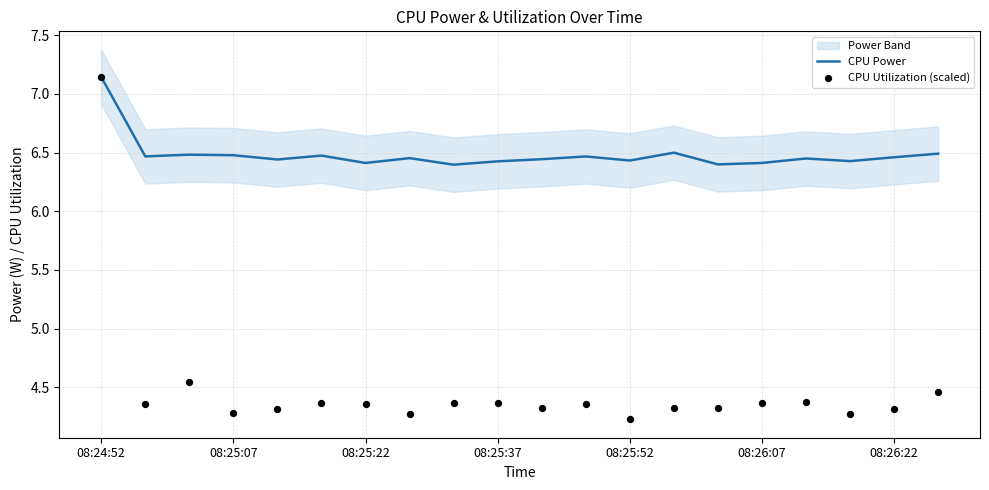

Is the value of CPU Utilization (scaled) at 08:24:52 greater than the value of CPU Power at 8?

Yes